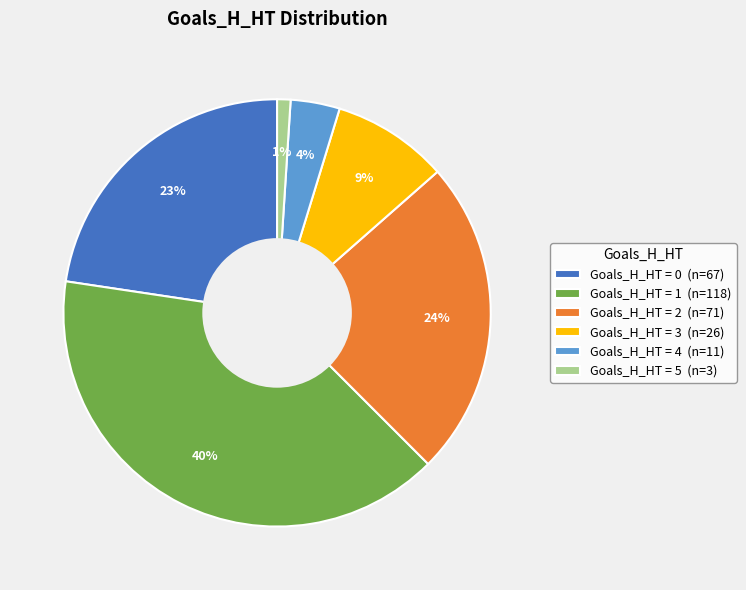

Between Goals_H_HT = 1 (n=118) and Goals_H_HT = 2 (n=71), which is larger?

Goals_H_HT = 1 (n=118)